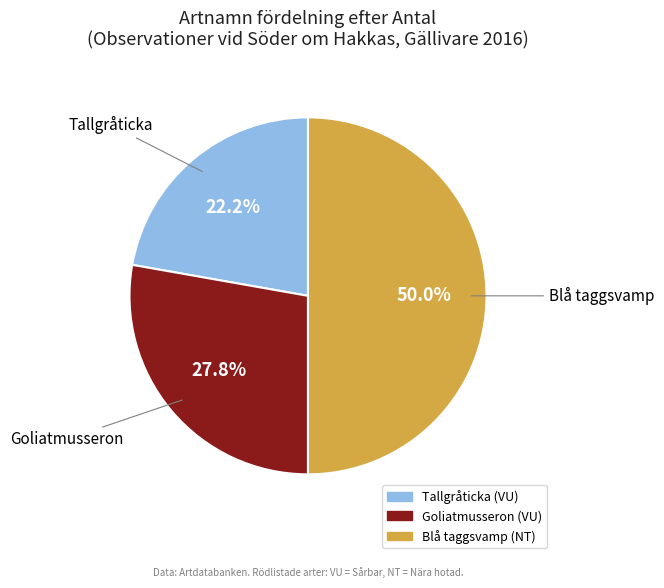

What is the ratio of the value at Goliatmusseron to the value at Blå taggsvamp?

0.6